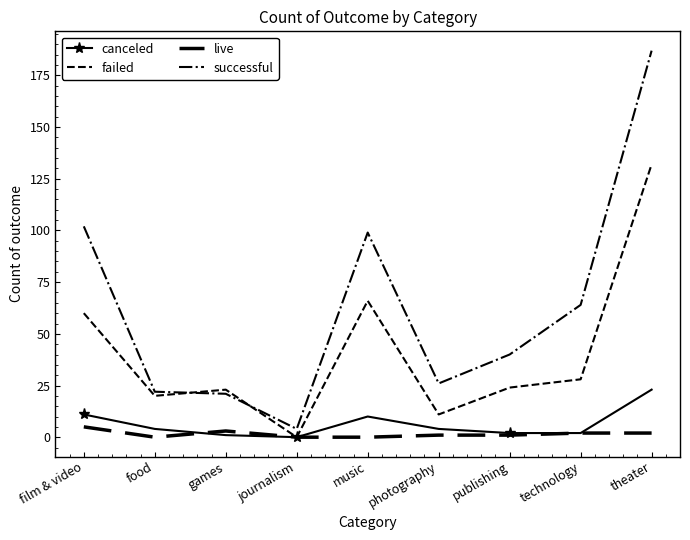

How many series are shown in this chart?

4